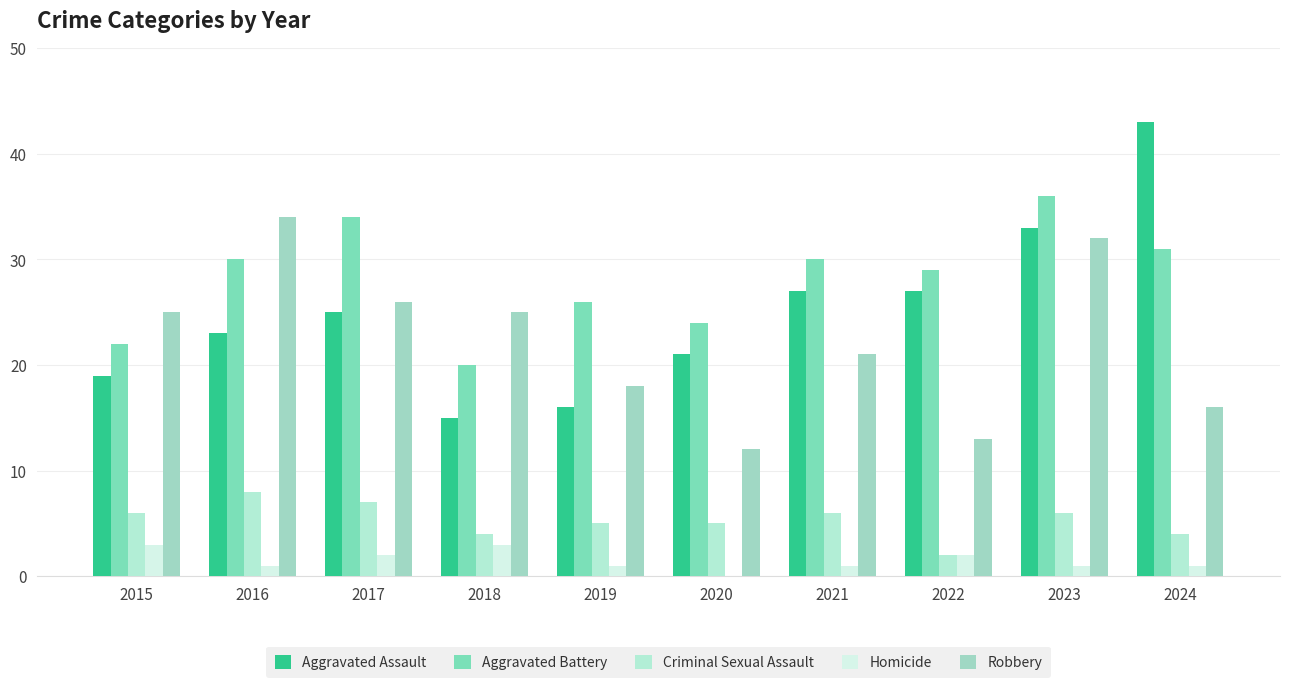

How many series are shown in this chart?

5